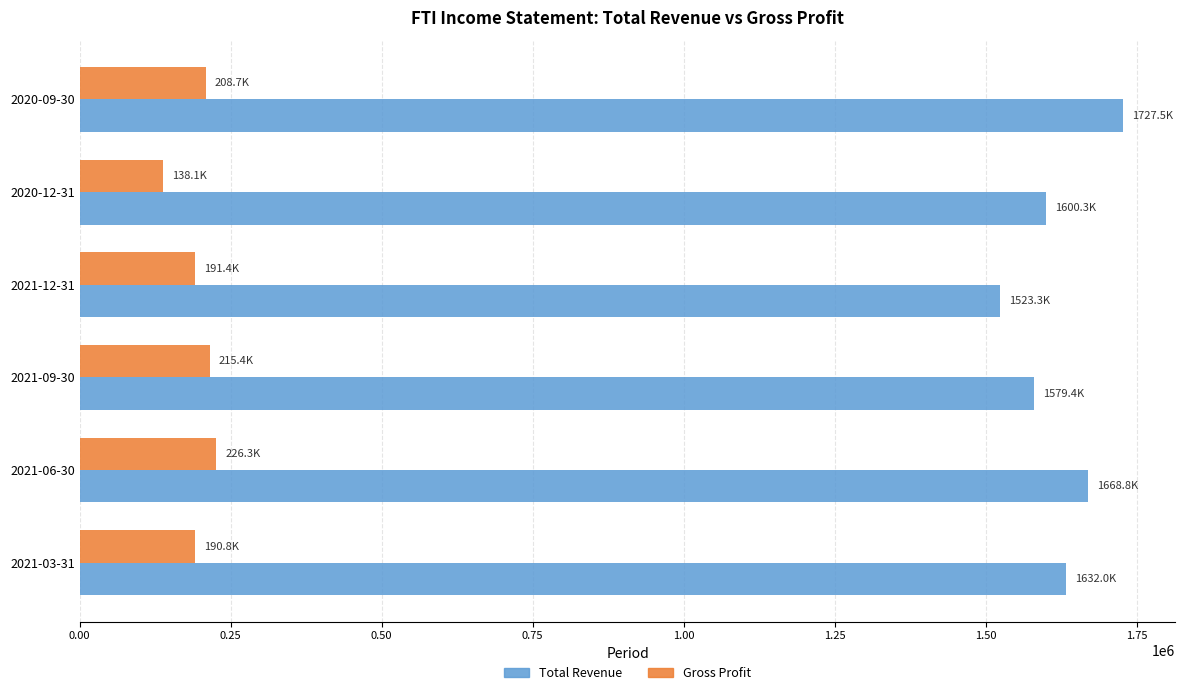

What are all the series names shown in the legend?

Total Revenue, Gross Profit